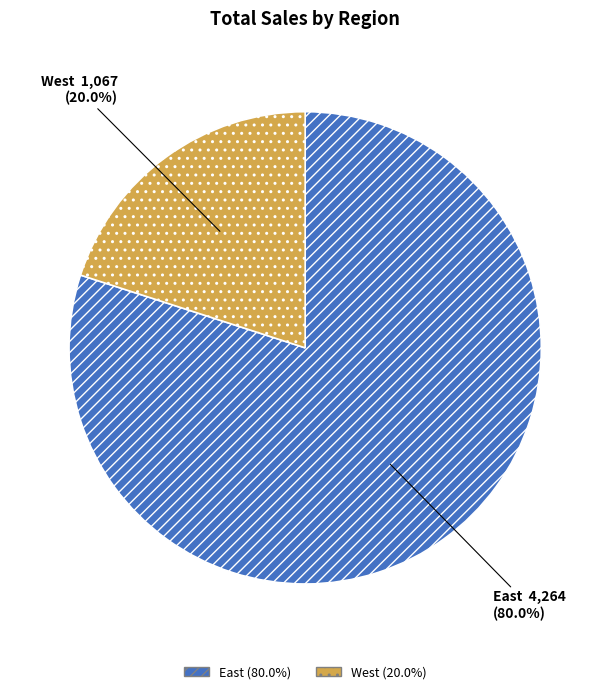

How many segments does this pie chart have?

2